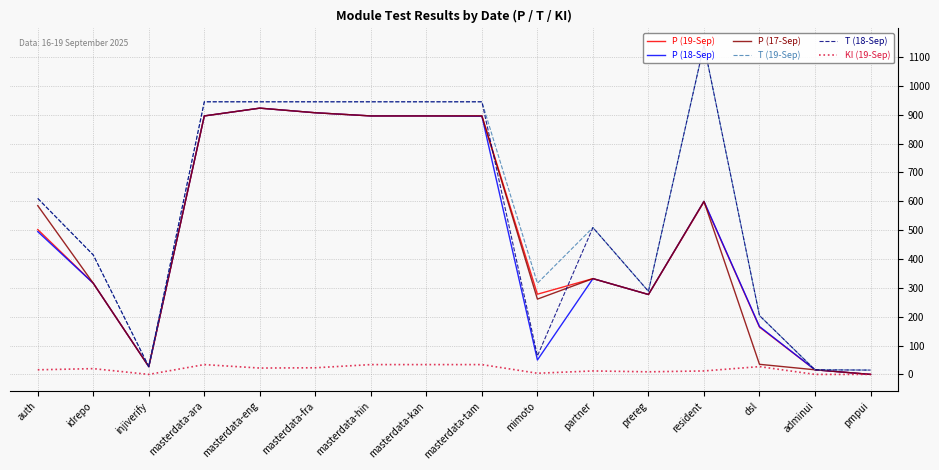

How many lines are shown in the chart?

6